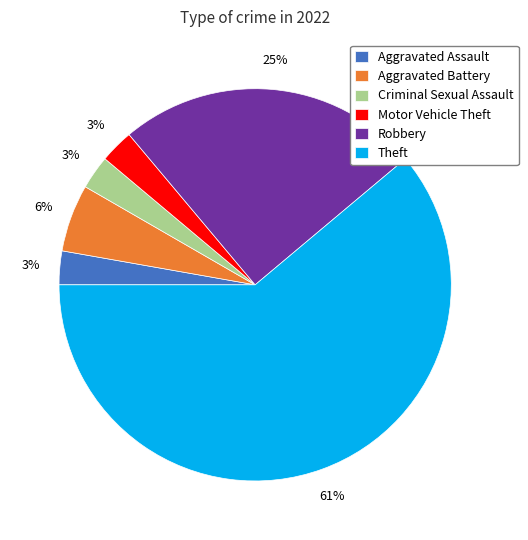

What is the largest slice in the pie chart?

Theft